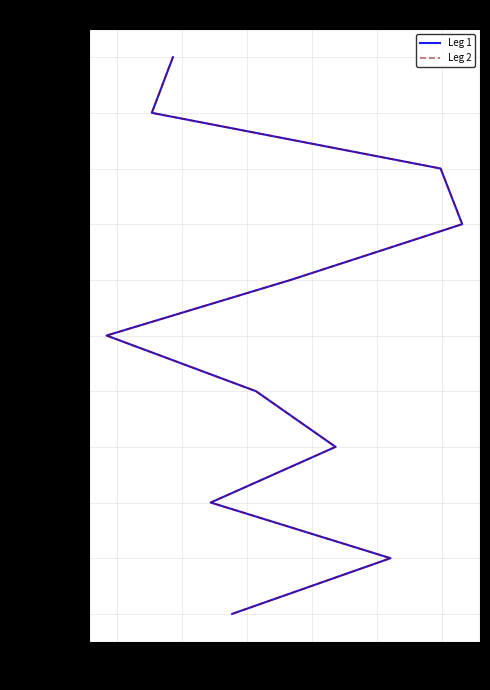

Is it true that Leg 2 equals 6 at 9?

False